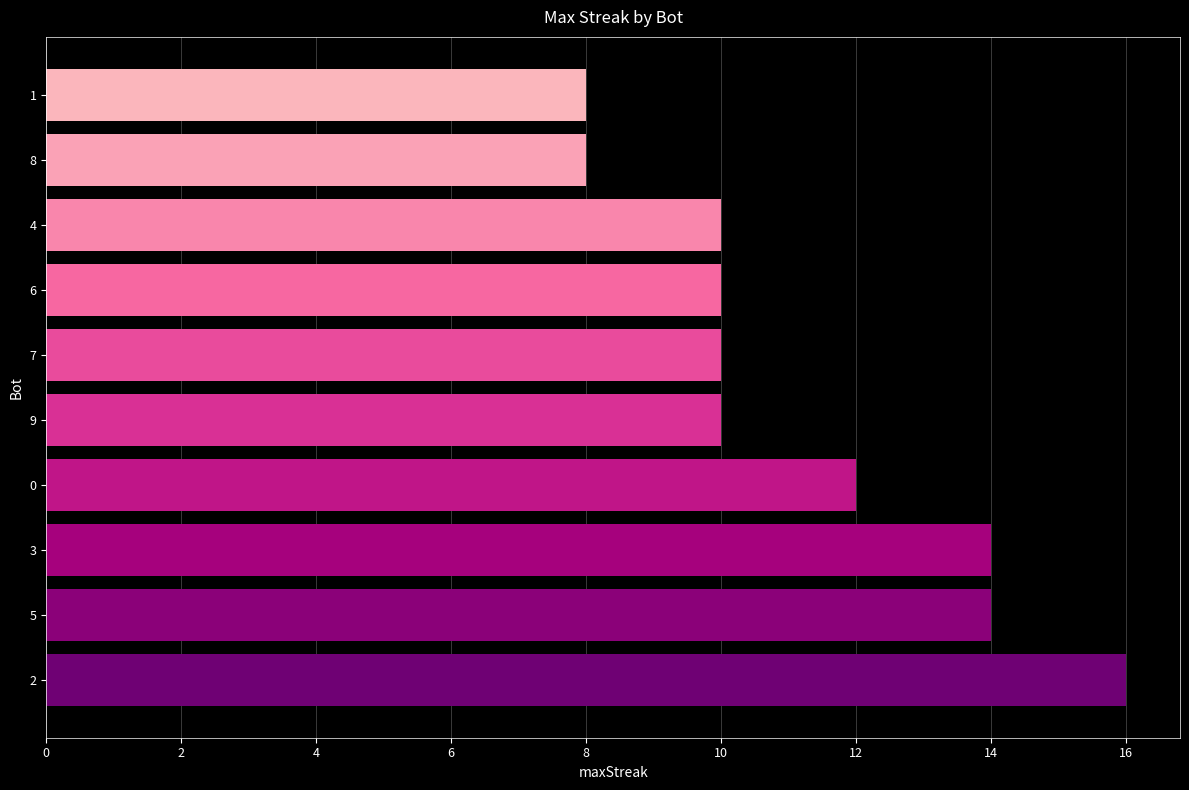

What is the difference between the second highest and minimum values?

6